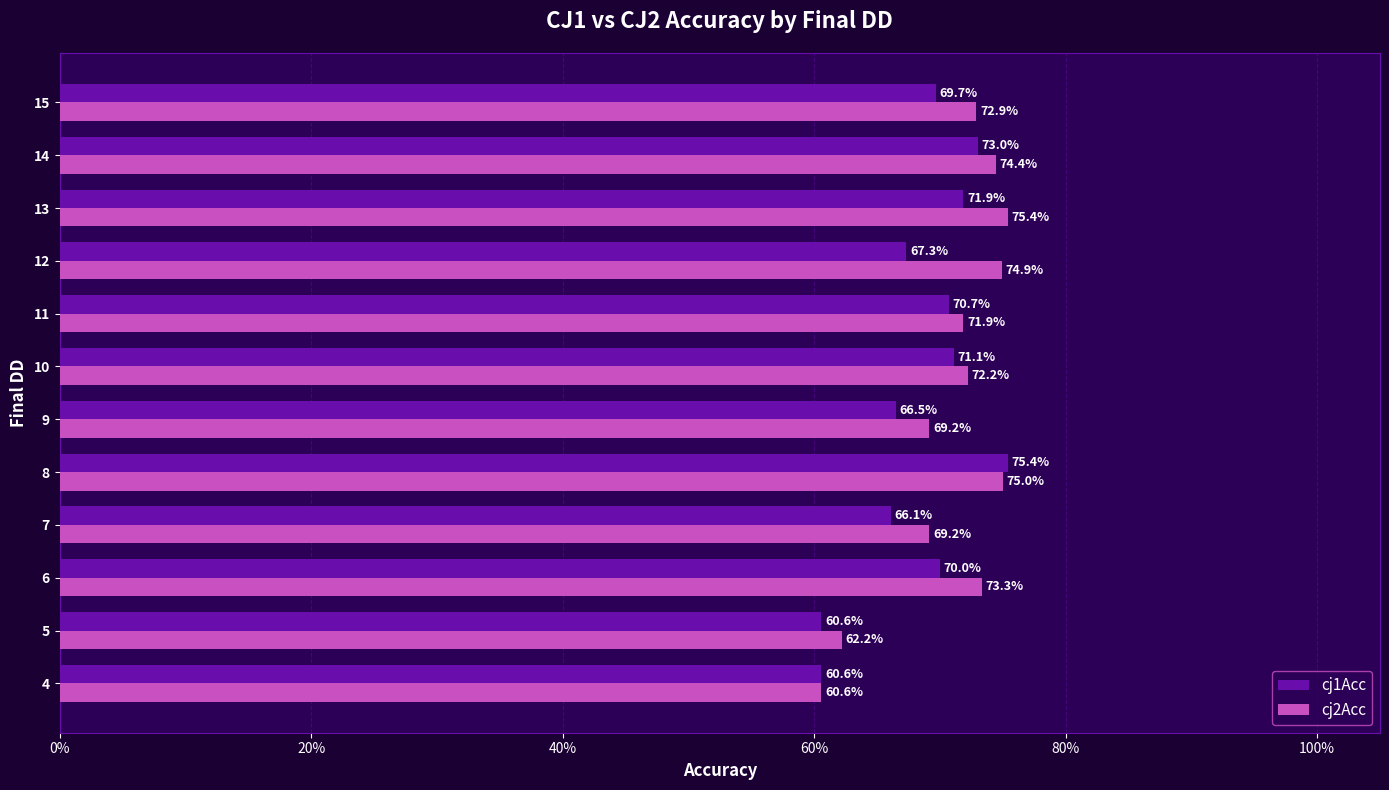

What are all the series names shown in the legend?

cj1Acc, cj2Acc